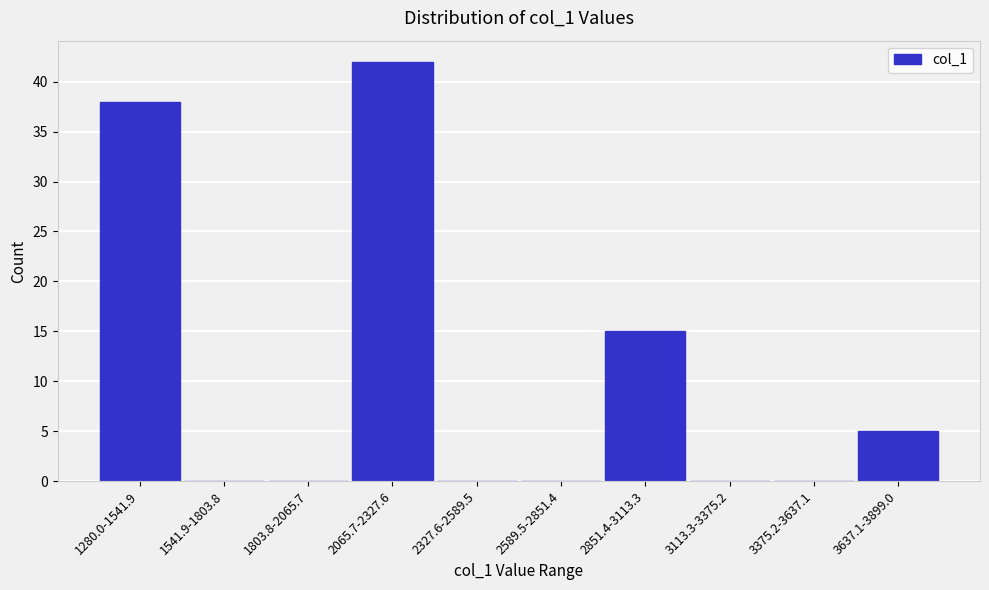

Reading left to right, transcribe all the data shown in this chart.

1280.0-1541.9=38	1541.9-1803.8=0	1803.8-2065.7=0	2065.7-2327.6=42	2327.6-2589.5=0	2589.5-2851.4=0	2851.4-3113.3=15	3113.3-3375.2=0	3375.2-3637.1=0	3637.1-3899.0=5